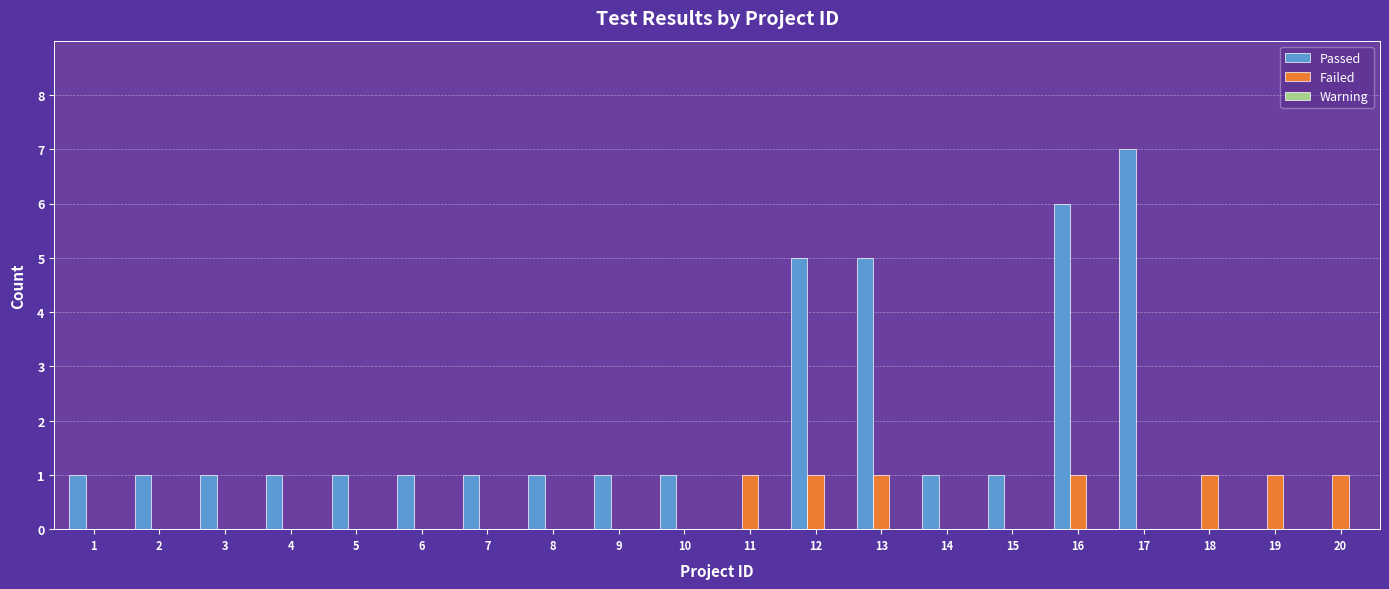

What is the sum of all Passed values?

35